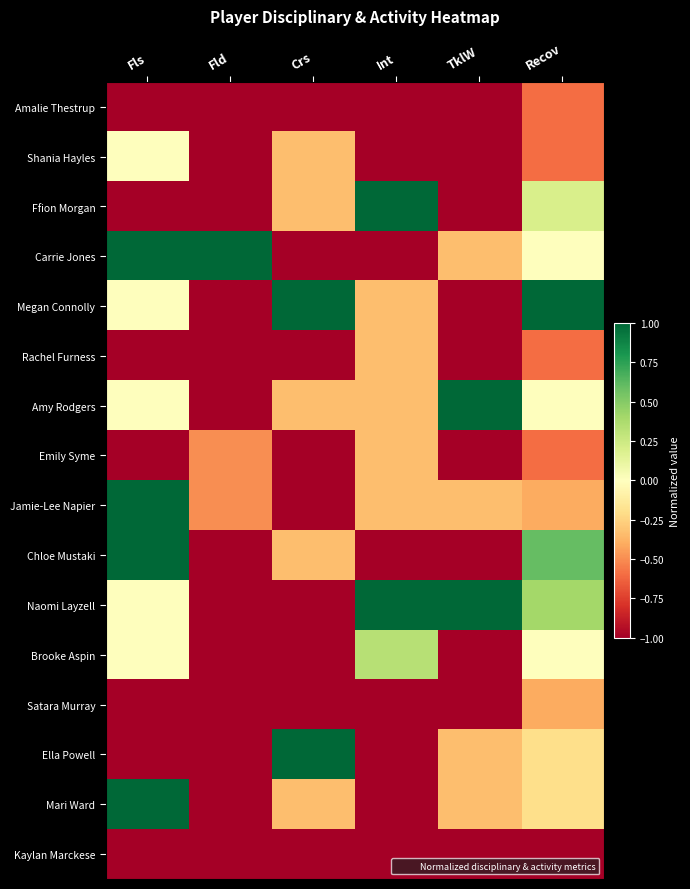

Which label corresponds to the largest value in the chart?

Int